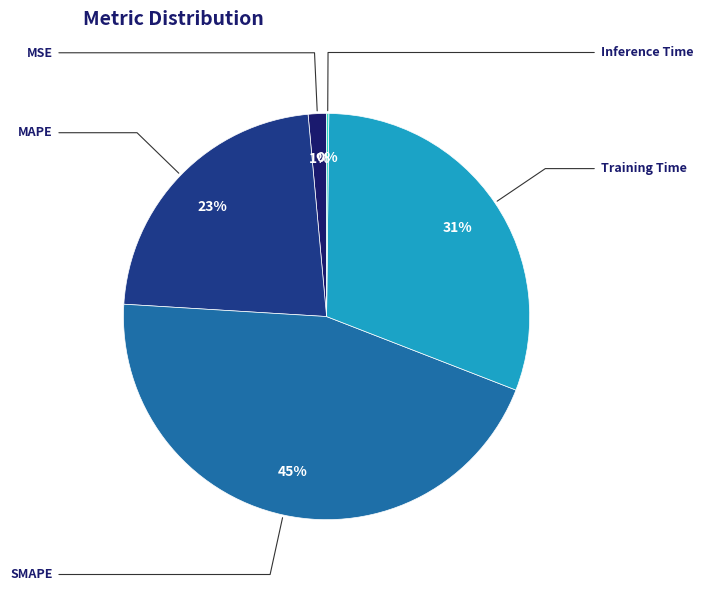

To the nearest percent, what is the average slice percentage?

20%